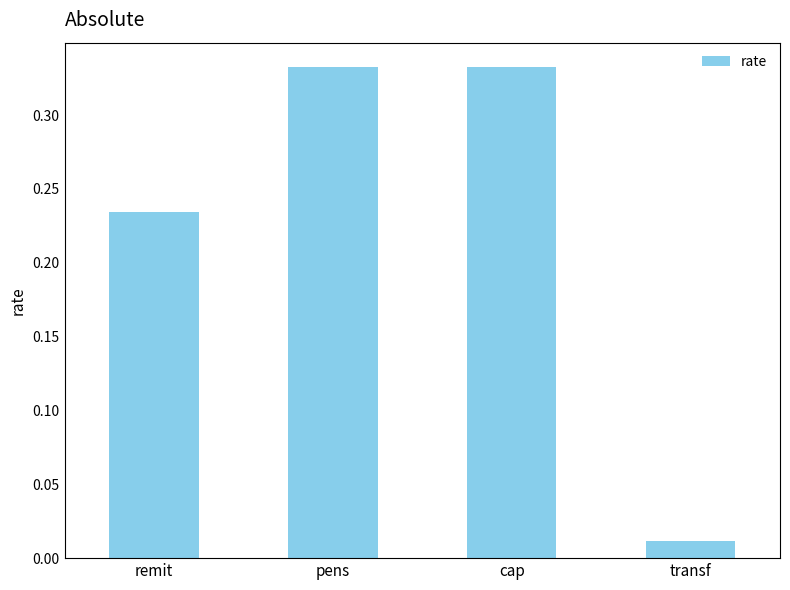

What is the sum of the values at cap and pens?

0.7